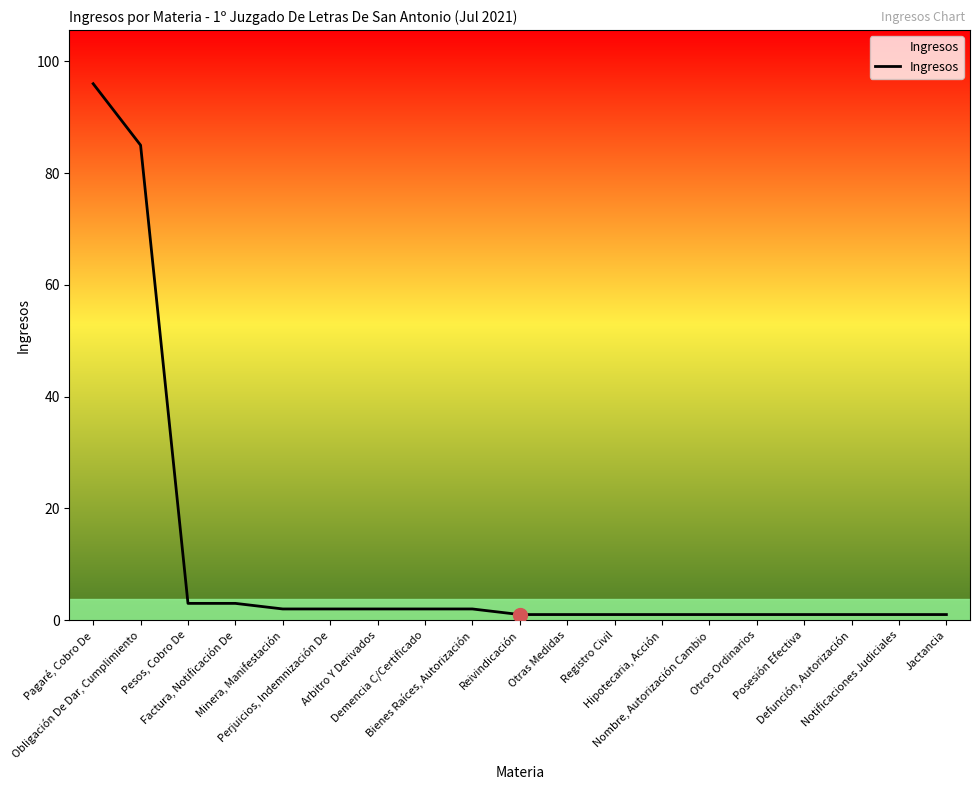

How many lines are shown in the chart?

1